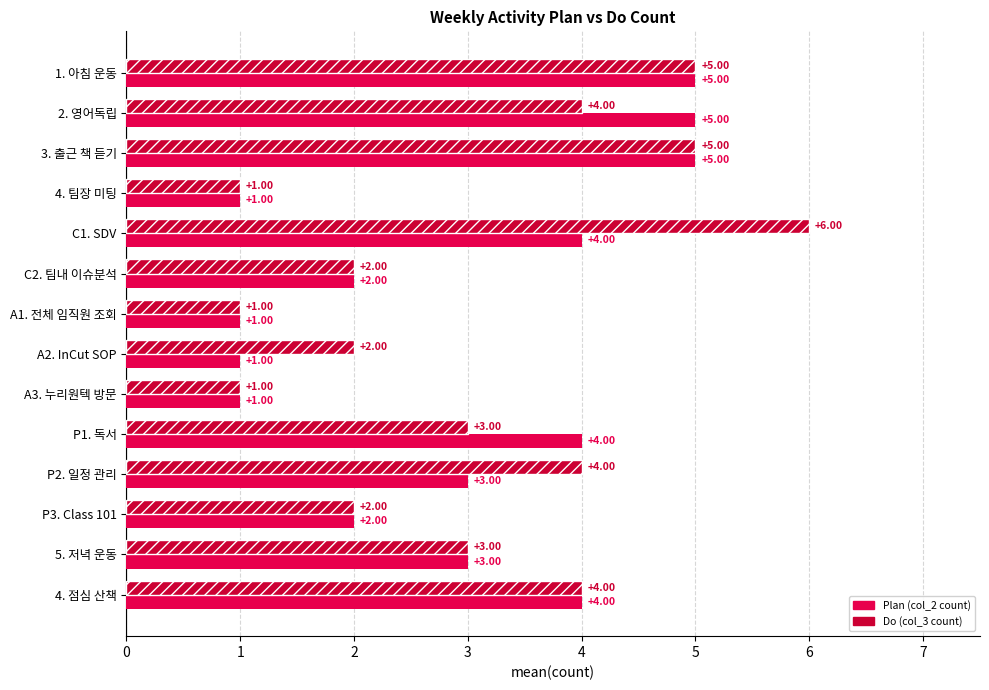

Count the number of data series in this chart.

2